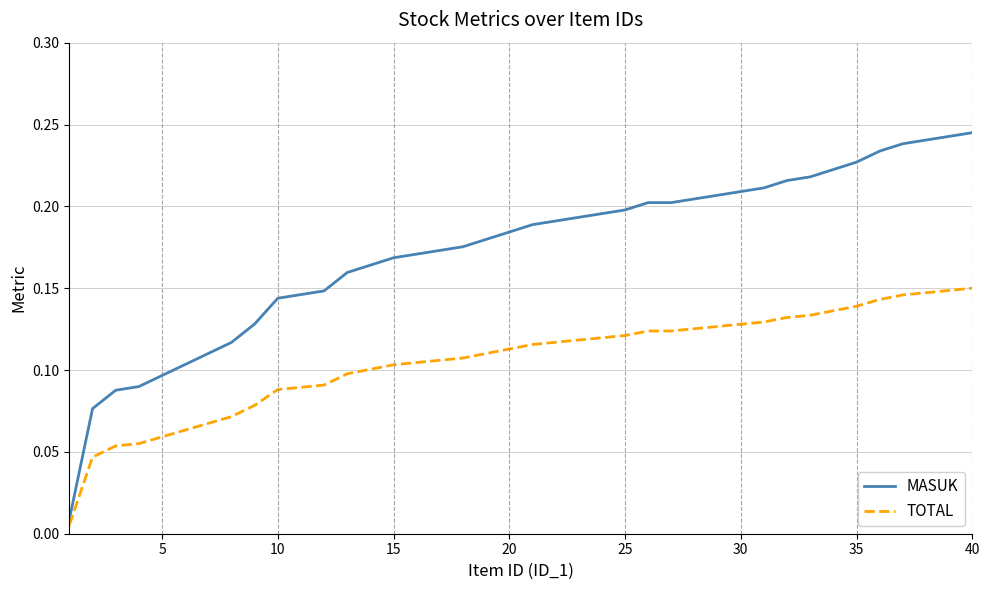

Which series has the largest total across all categories?

MASUK